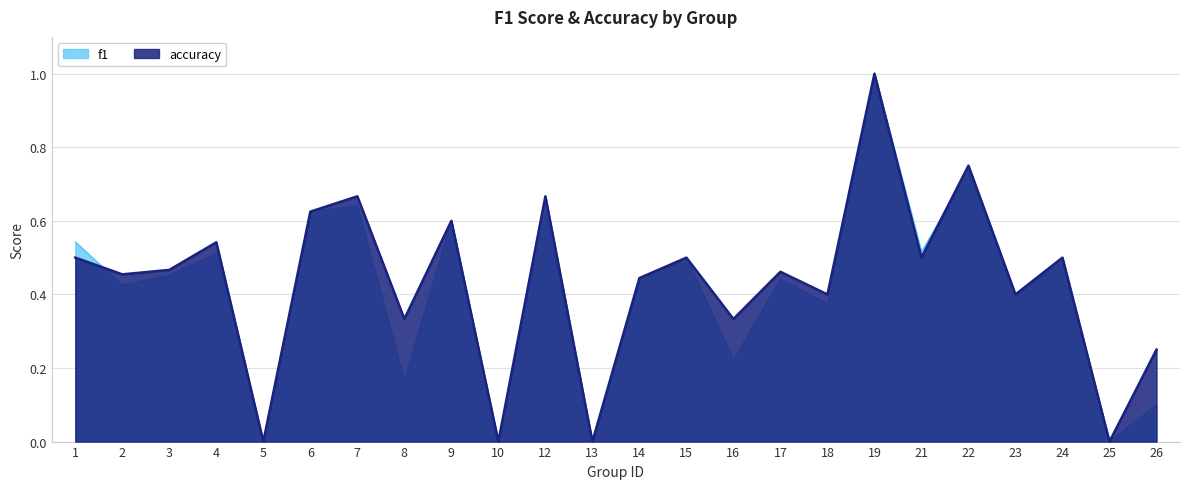

What value does the accuracy series have at 24?

0.5